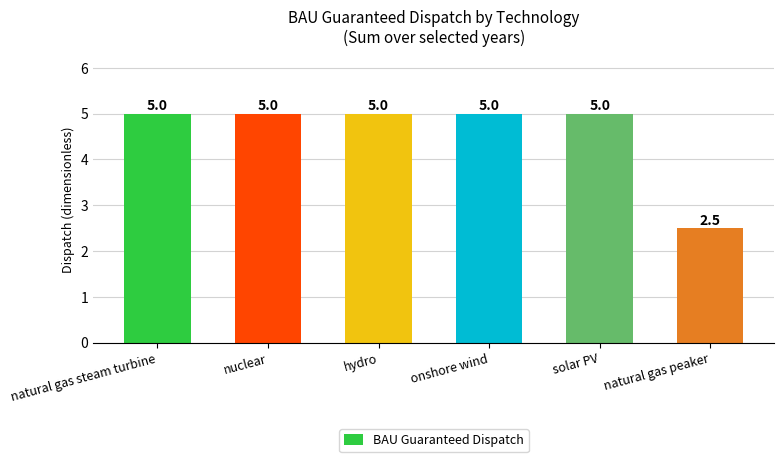

Does the chart contain any negative values?

No